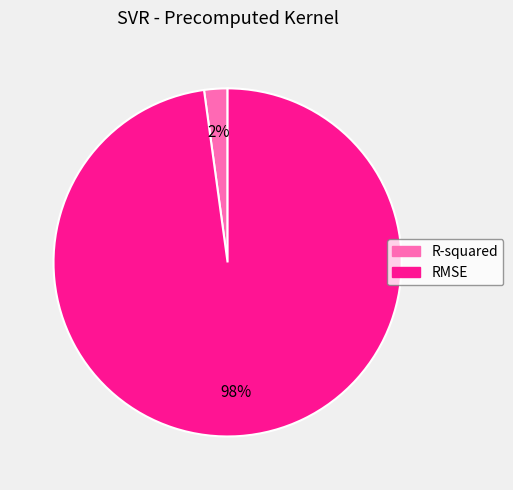

Between RMSE and R-squared, which is larger?

RMSE